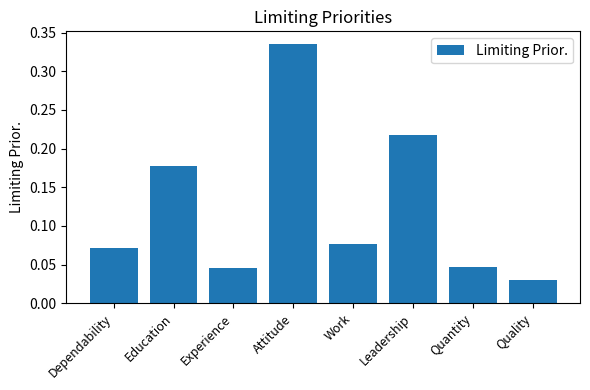

The chart shows a value of 0.2 at Attitude. True or false?

False